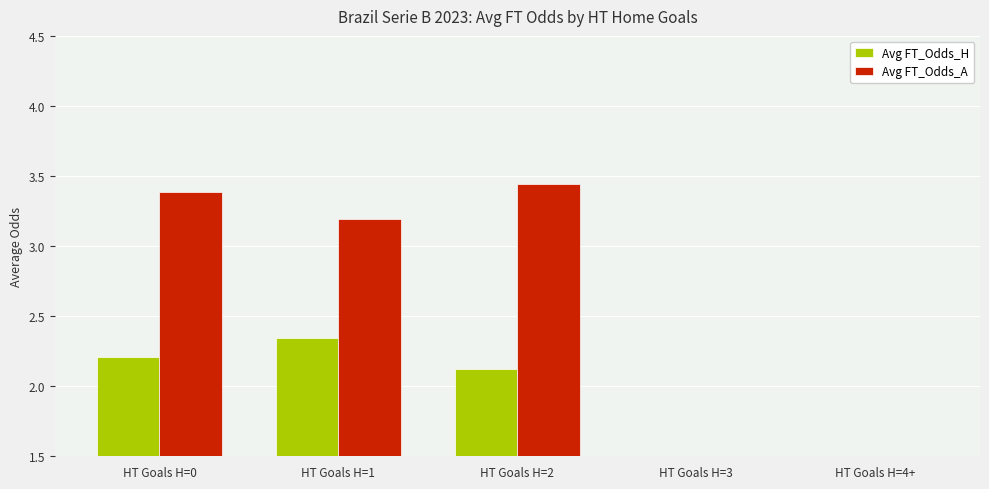

What is the value of the Avg FT_Odds_H bar at the 1st from the left?

2.2